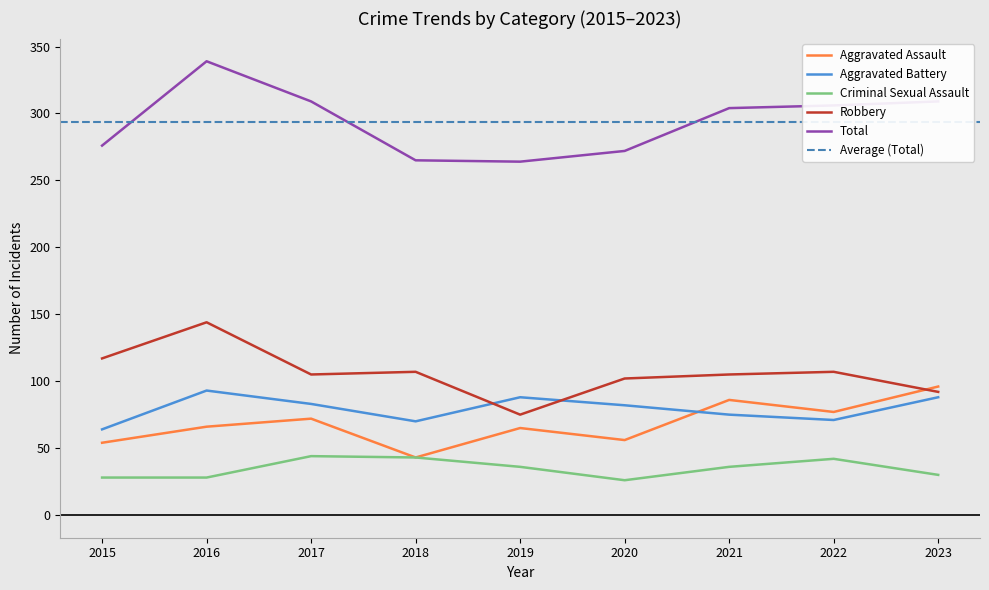

Where is the first local maximum for Robbery?

2016